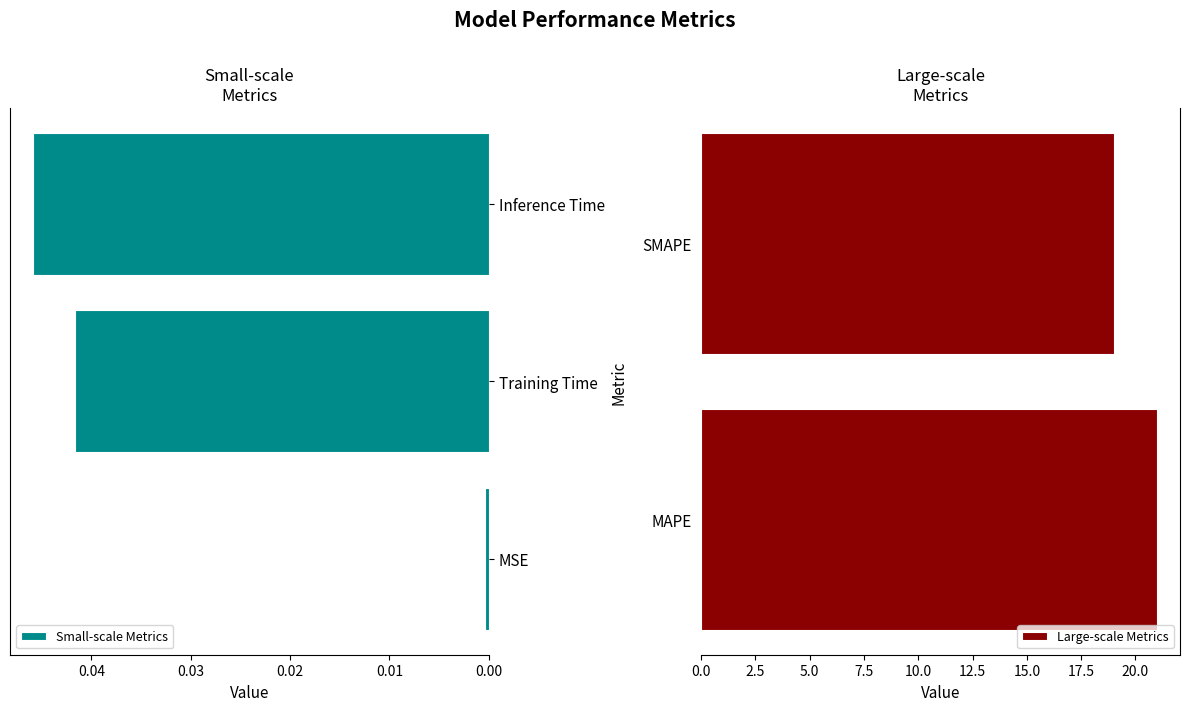

Count the number of categories in the chart.

5